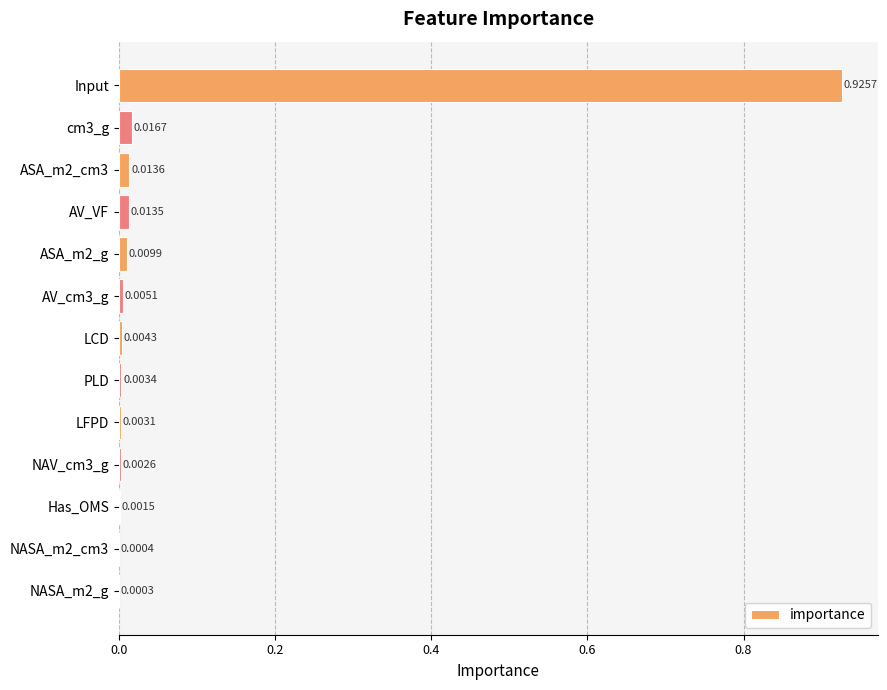

Which label corresponds to the largest value in the chart?

Input